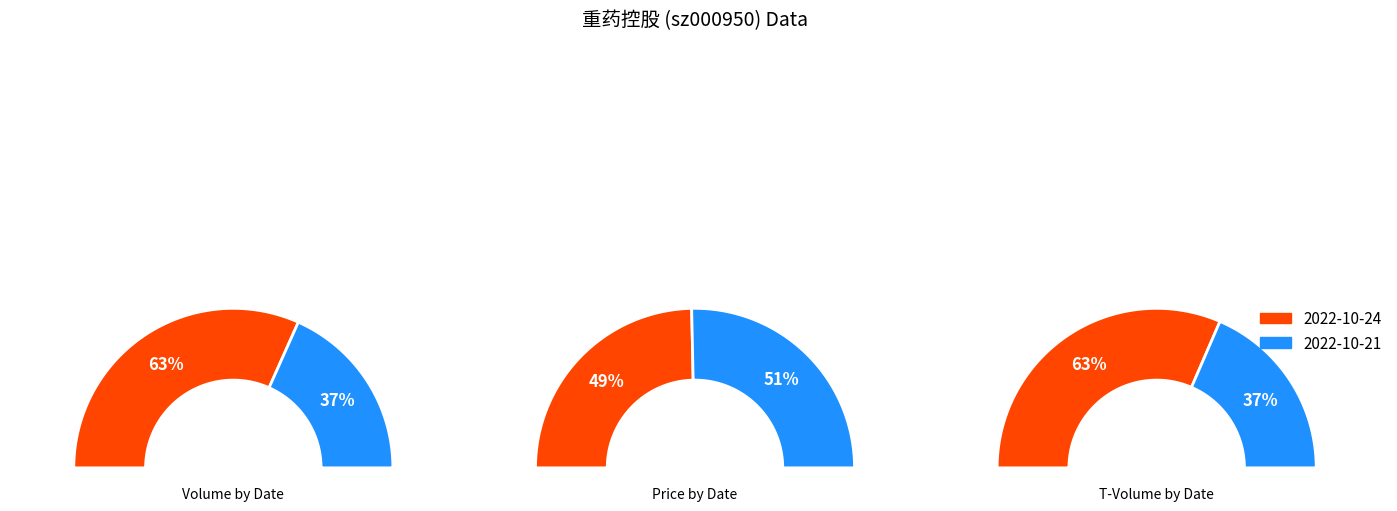

What is the total percentage of 2022-10-24 and 2022-10-21?

100.0%